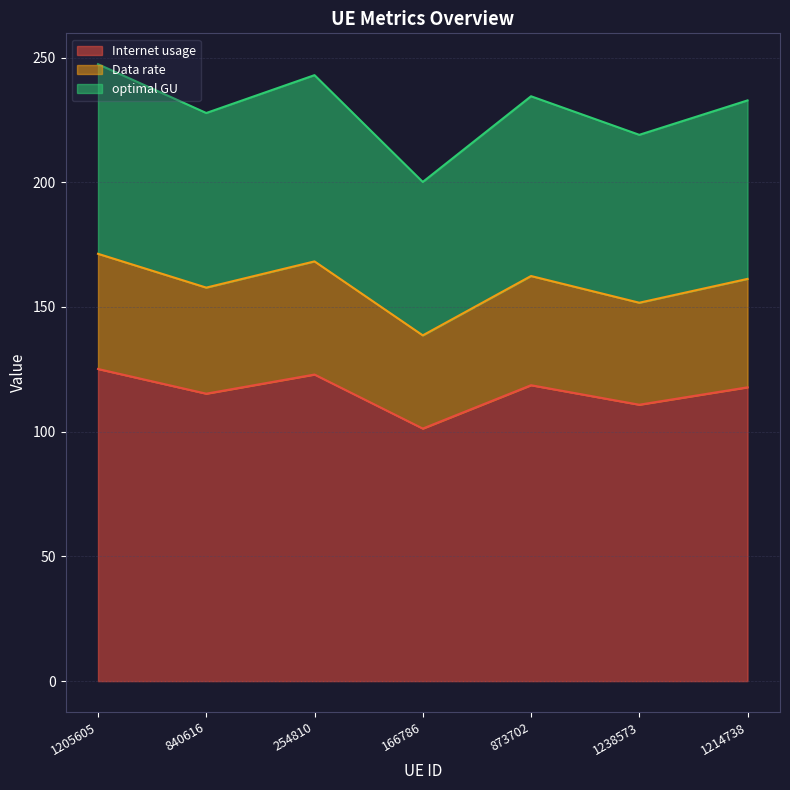

At how many categories does at least one series exceed 133?

7